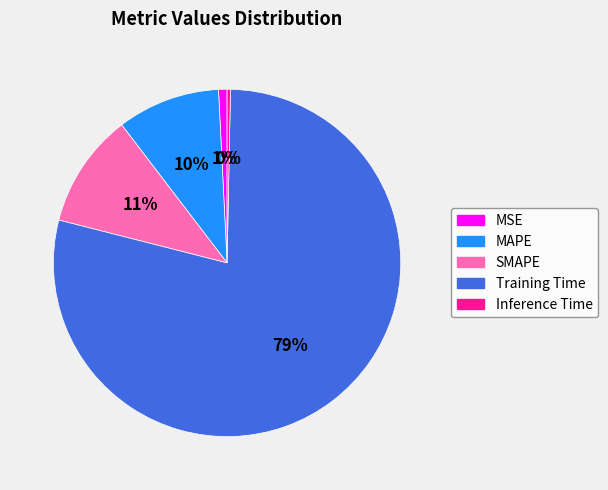

Is there a majority slice in this chart?

Yes